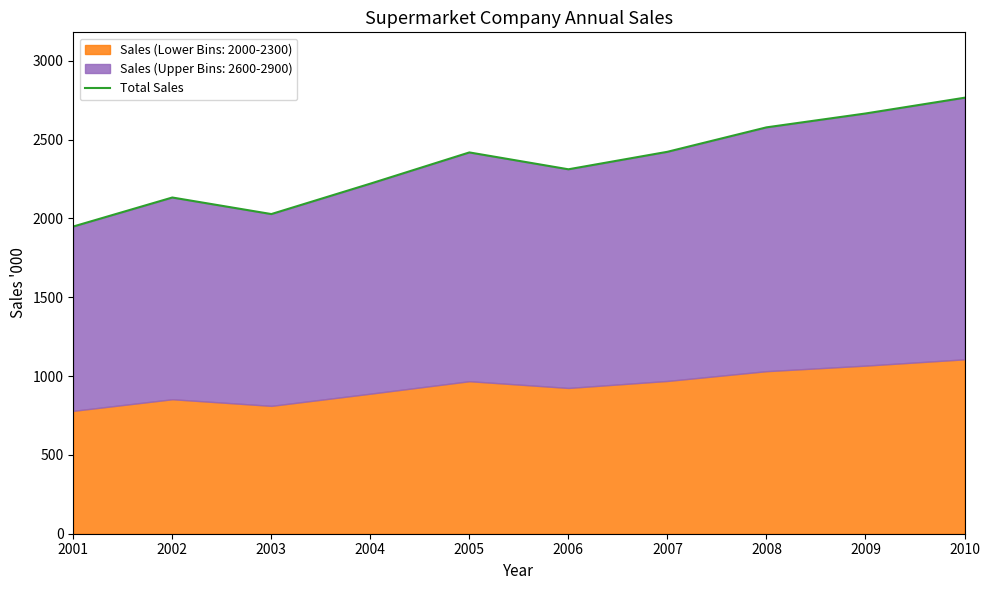

Which label corresponds to the smallest value in the chart?

2001